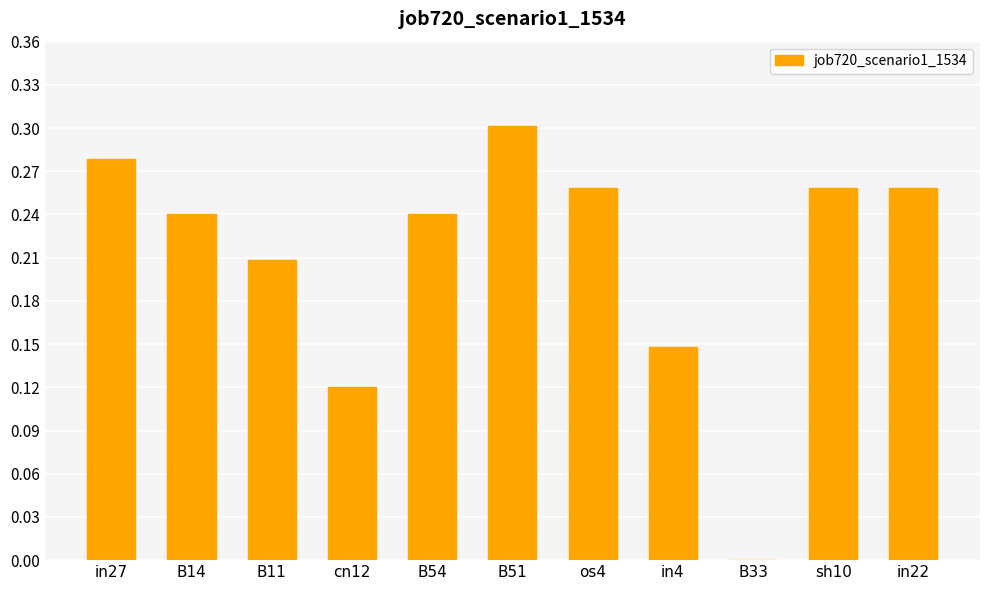

Which has a higher value, B11 or in4?

B11